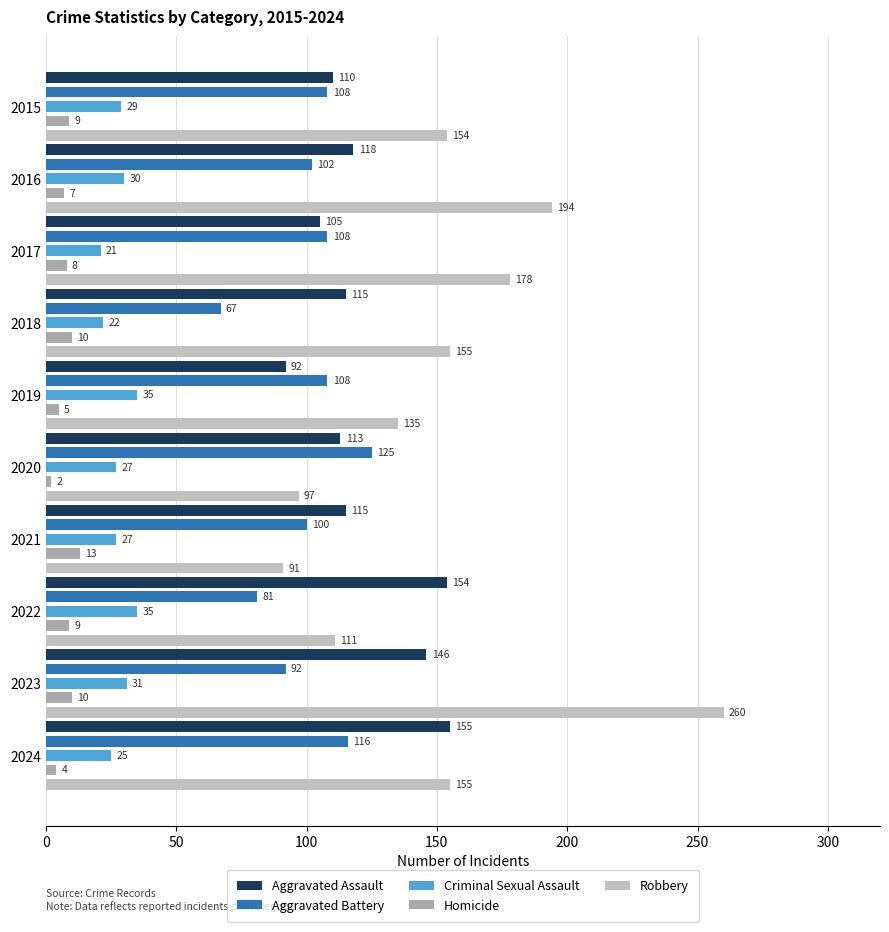

What are all the series names shown in the legend?

Aggravated Assault, Aggravated Battery, Criminal Sexual Assault, Homicide, Robbery